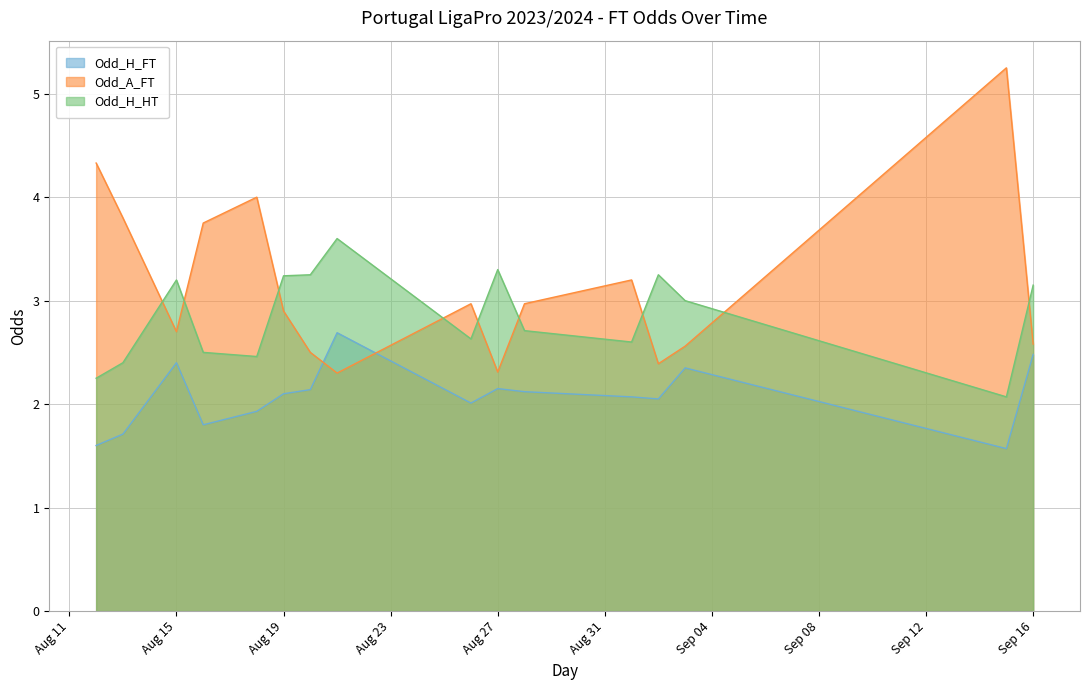

Which series has the largest range (max minus min)?

Odd_A_FT